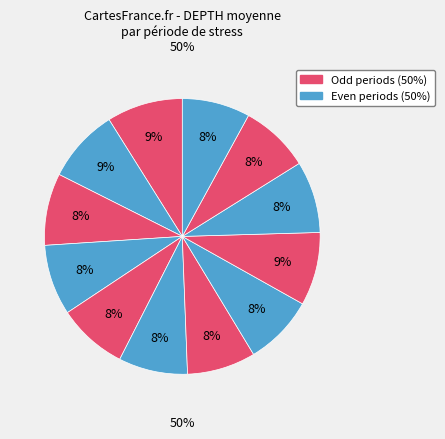

To the nearest percent, what is the difference between the largest and smallest slice percentages?

1%